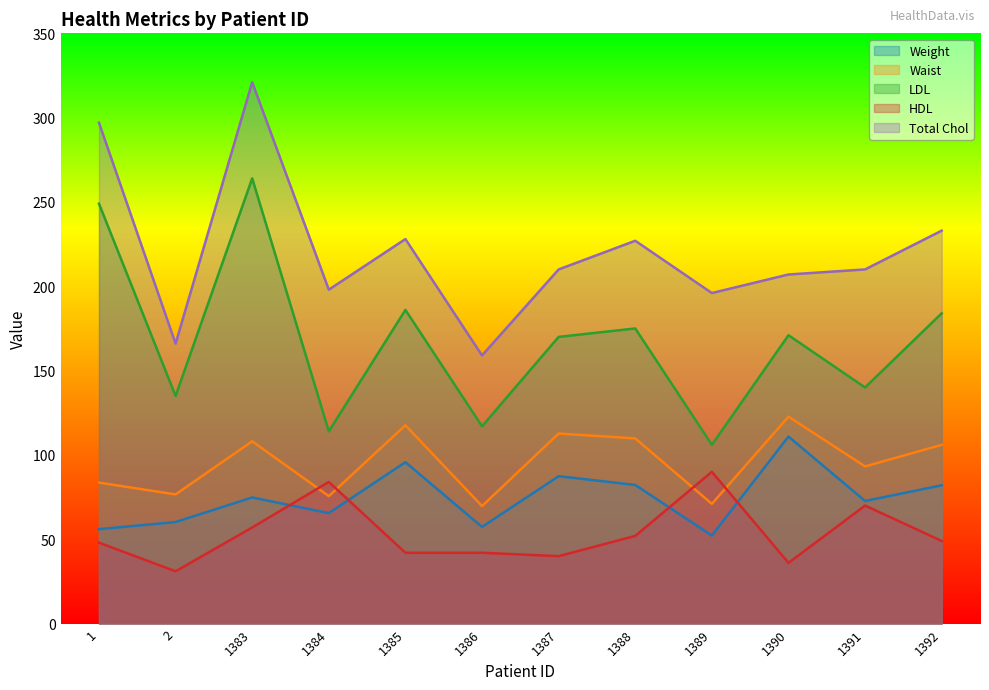

Is it true that LDL equals 69.1 at 2?

False